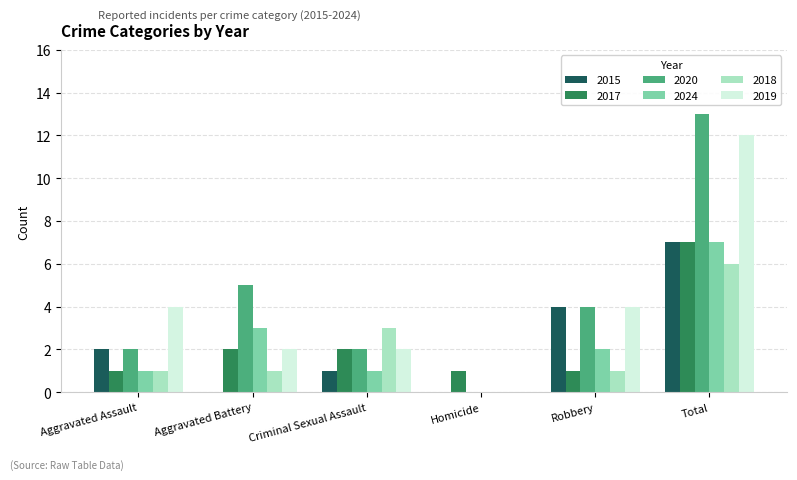

Is the value of 2020 at Aggravated Battery greater than the value of 2019 at Homicide?

Yes